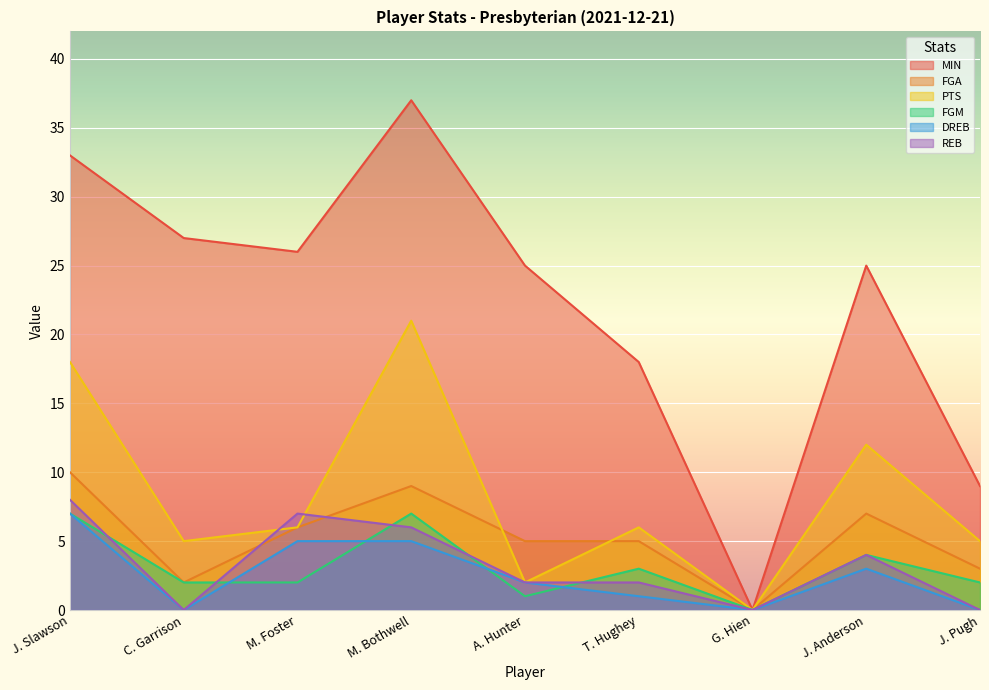

What is the average value of the MIN series?

22